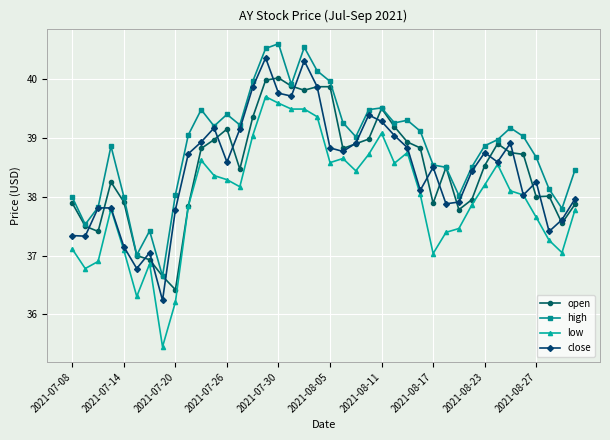

How many series are shown in this chart?

4